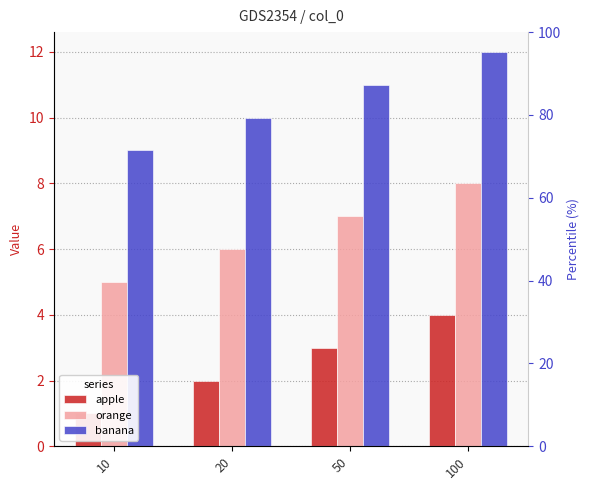

Which series has the widest spread of values?

apple